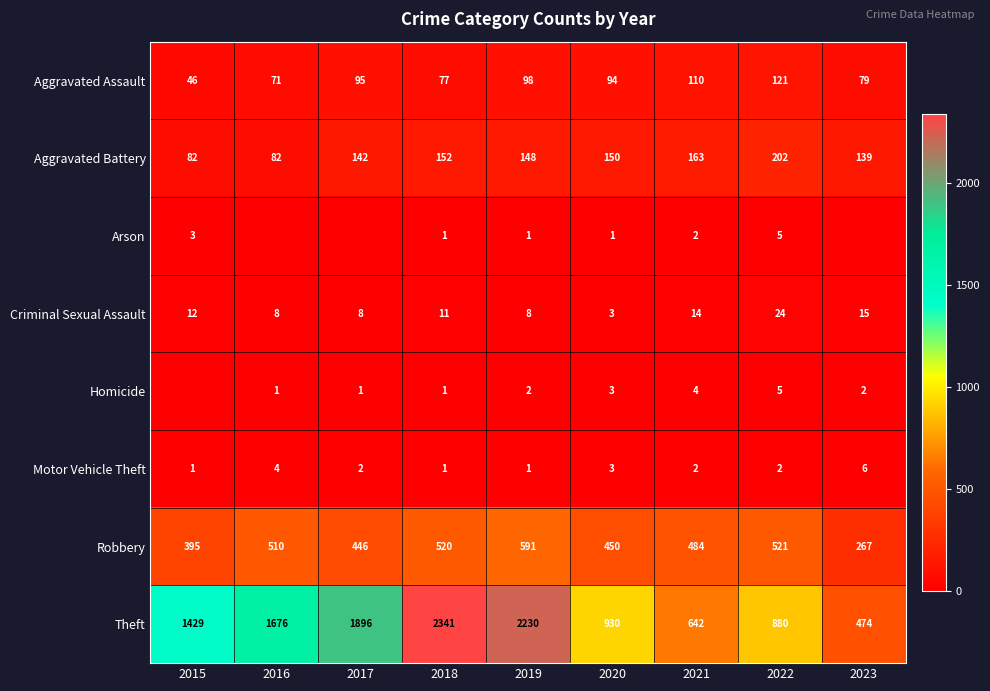

What is the spread (max minus min) of values at 2022?

878